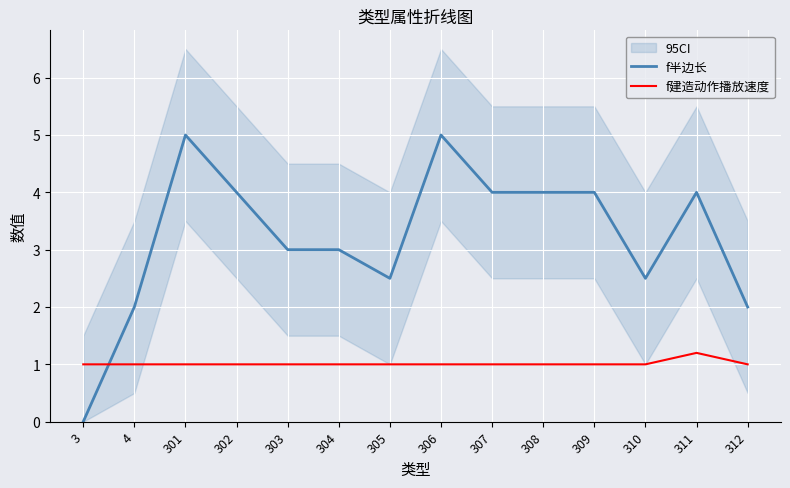

What is the spread (max minus min) of values at 306?

4.0